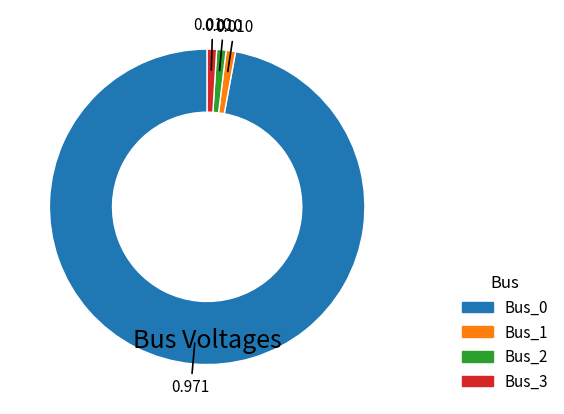

How many segments does this pie chart have?

4